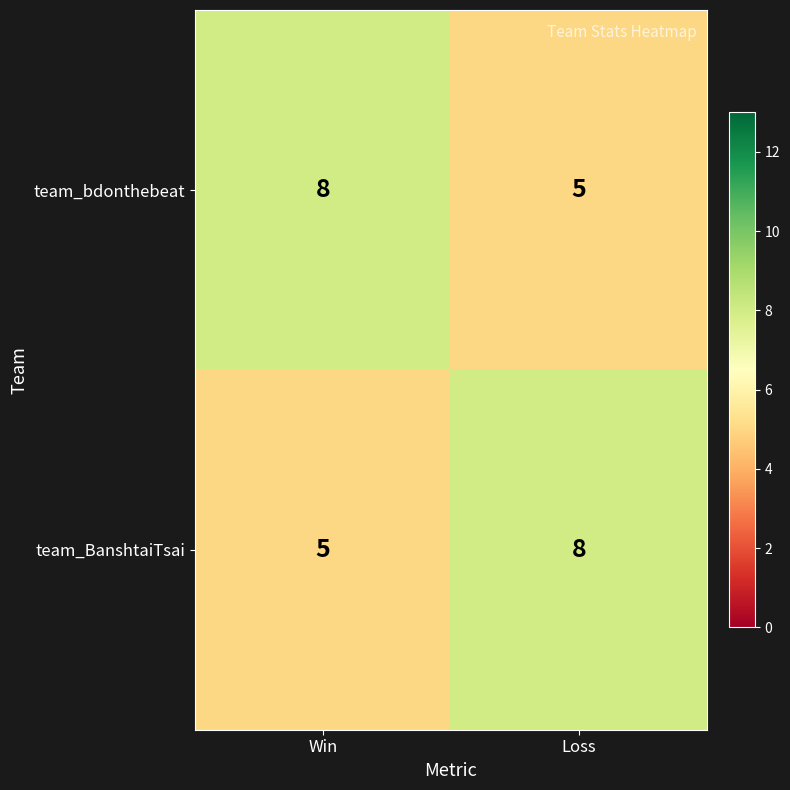

What is the total value across all series at Win?

13